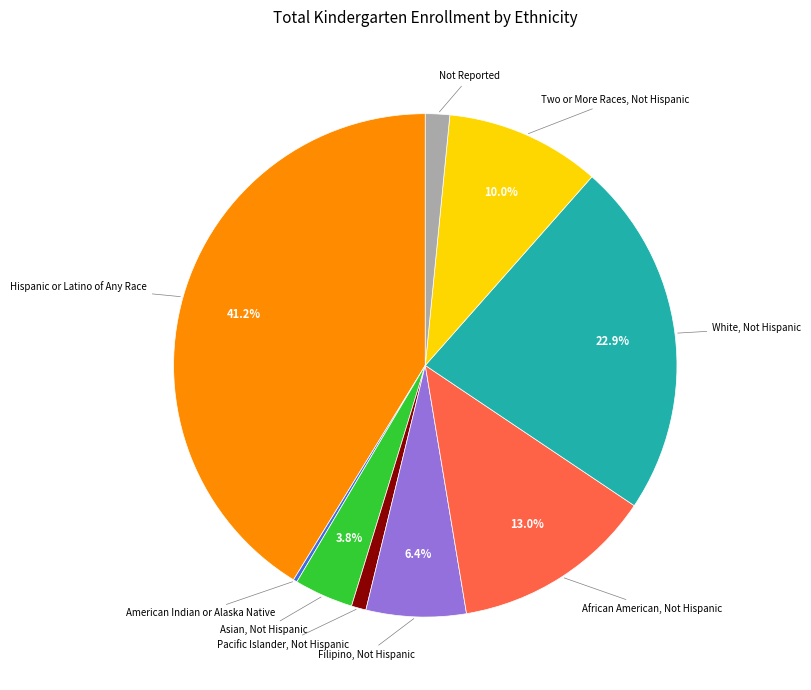

Does any single category account for the majority?

No